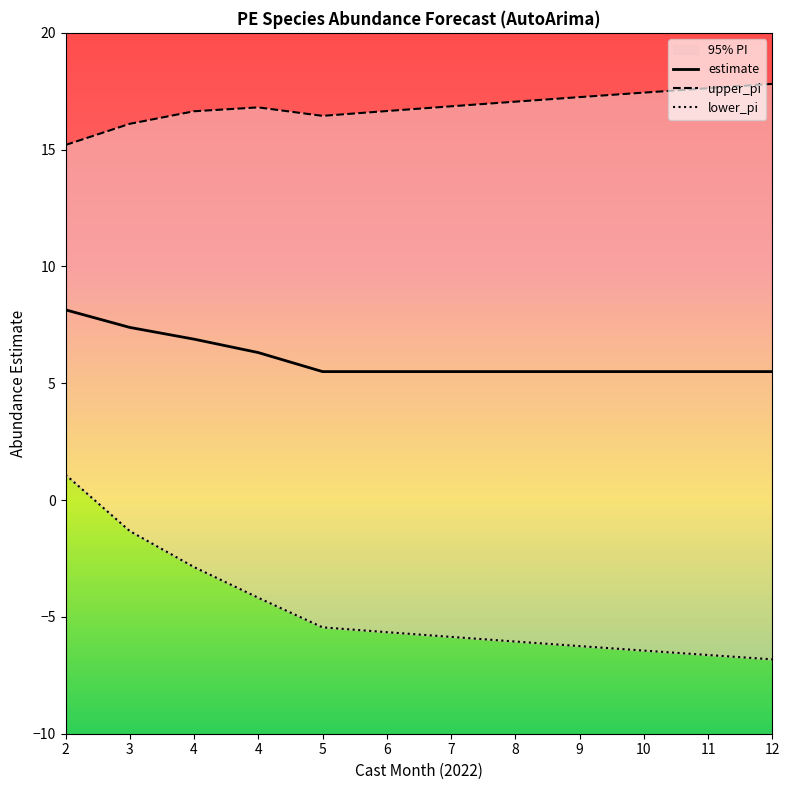

At how many categories does at least one series exceed 16?

11